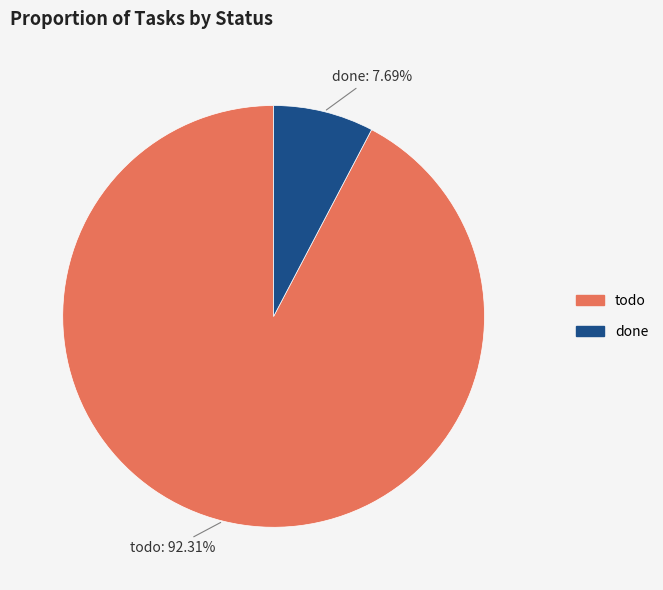

To the nearest percent, what is the difference between the largest and smallest slice percentages?

85%